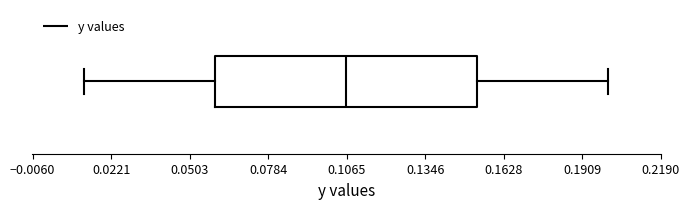

Where does the median line of the box sit on the x-axis? The values are not printed on the chart, so give them approximately, as read against the axis.

0.105